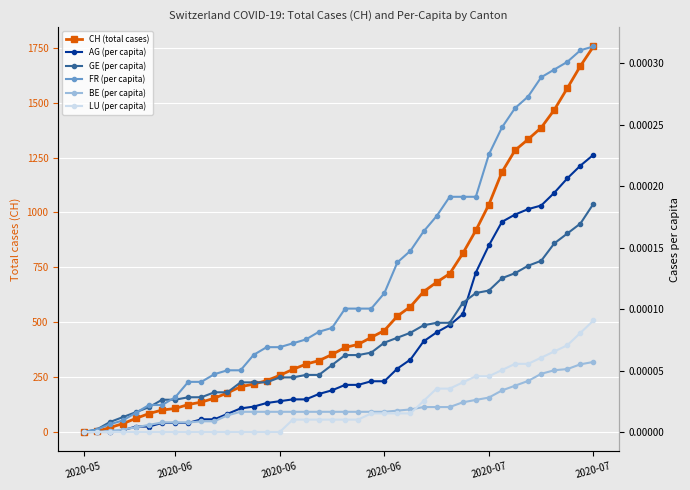

True or false: FR (per capita) and BE (per capita) cross at least once.

False